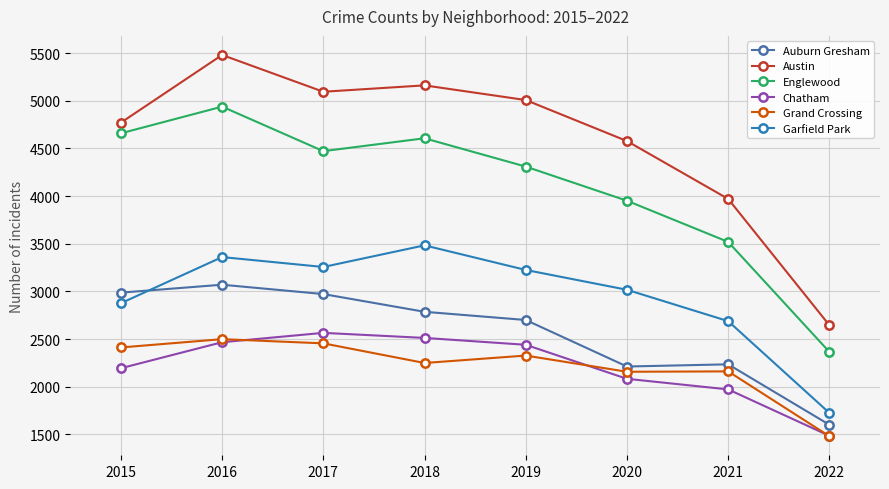

Where is the first local maximum for Austin?

2016